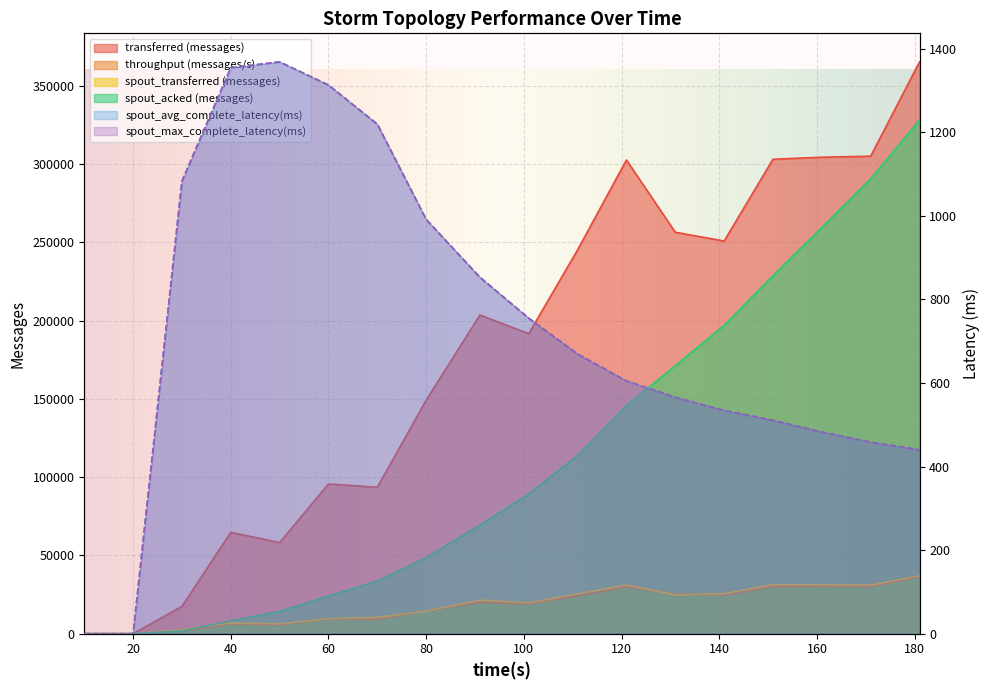

At which label does spout_transferred (messages) first exceed 21460?

111